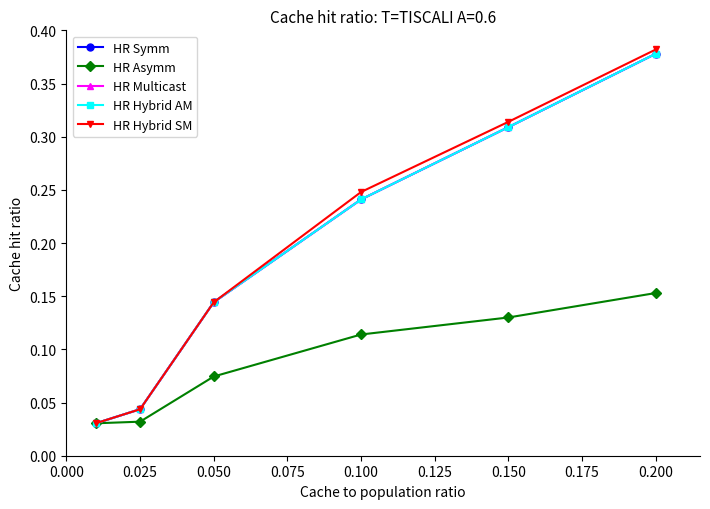

Does the chart have visible grid lines?

No